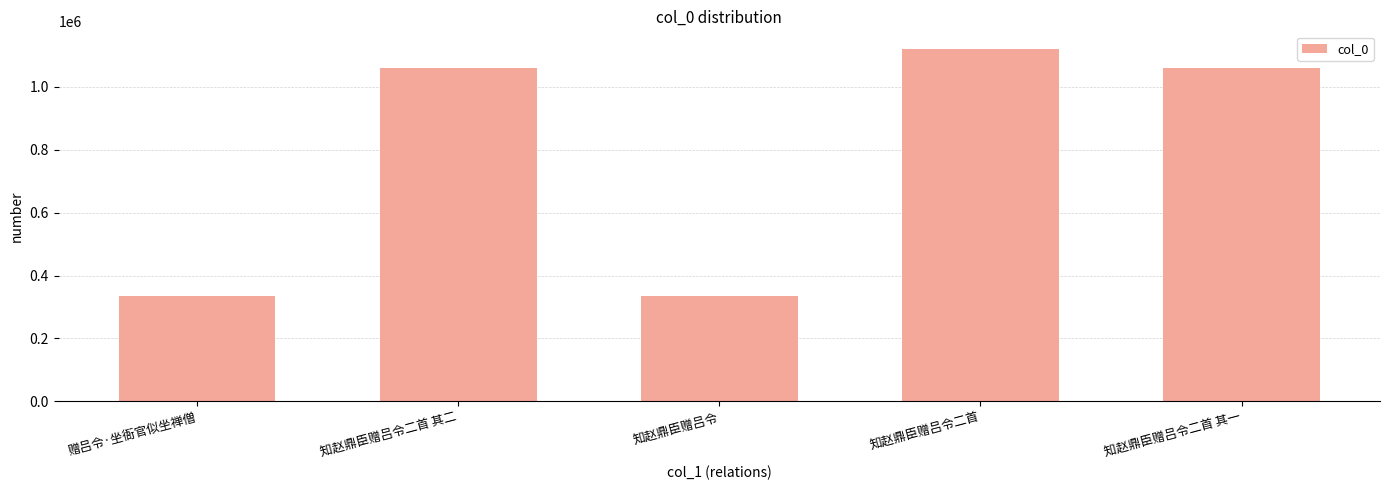

Between 知赵鼎臣赠吕令二首 and 赠吕令·坐衙官似坐禅僧, which is larger?

知赵鼎臣赠吕令二首